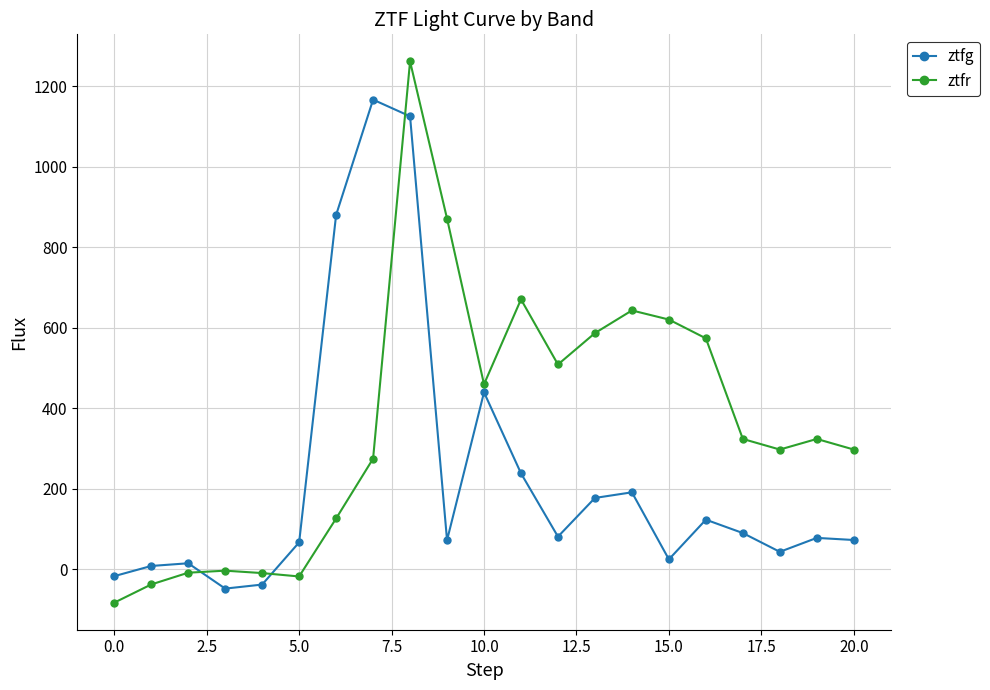

What is the value of the ztfg point at the 11th from the left?

439.5